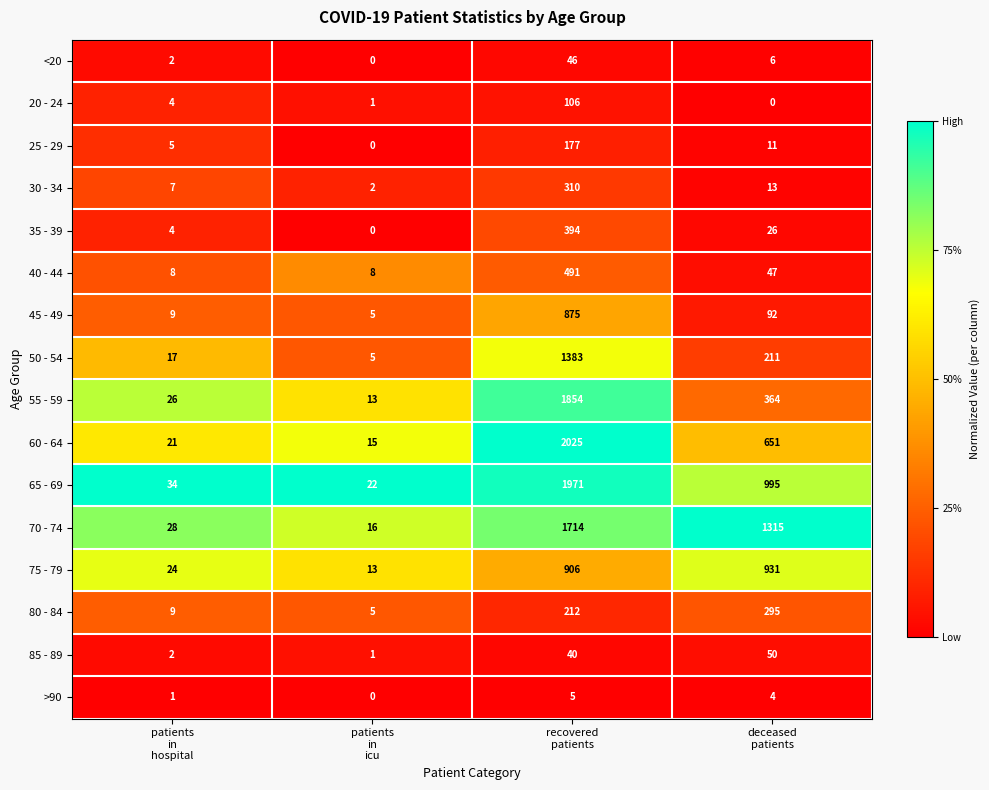

Which category has the highest value across all series?

recovered
patients